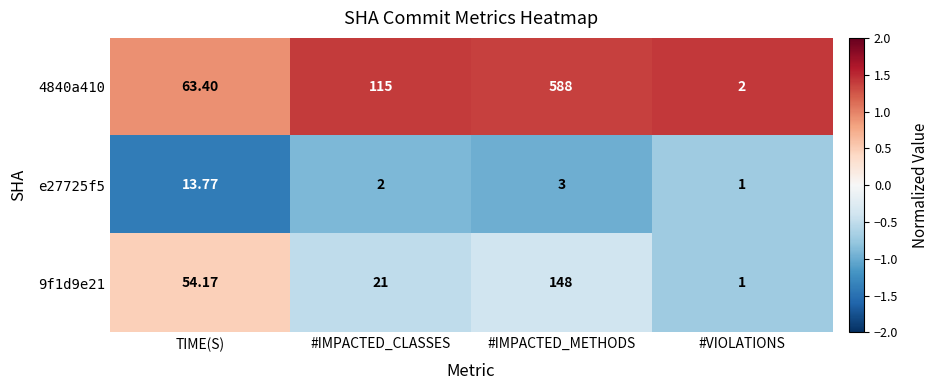

At which category does the chart reach its peak across all series?

#IMPACTED_METHODS